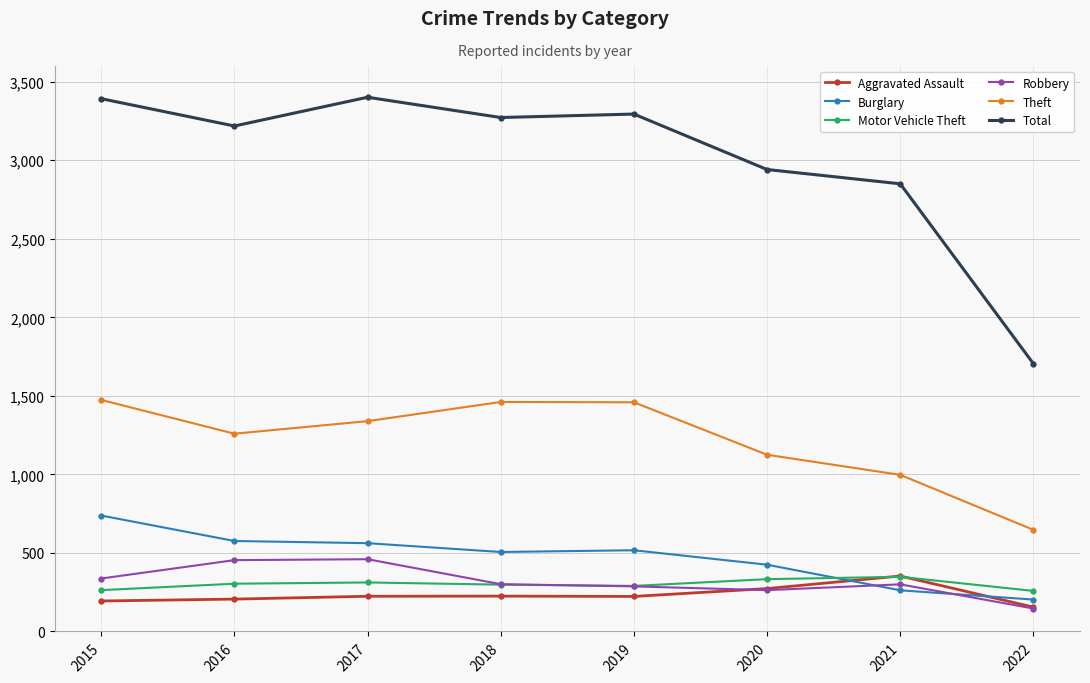

What is the difference between the Total values at 2016 and 2022?

1513